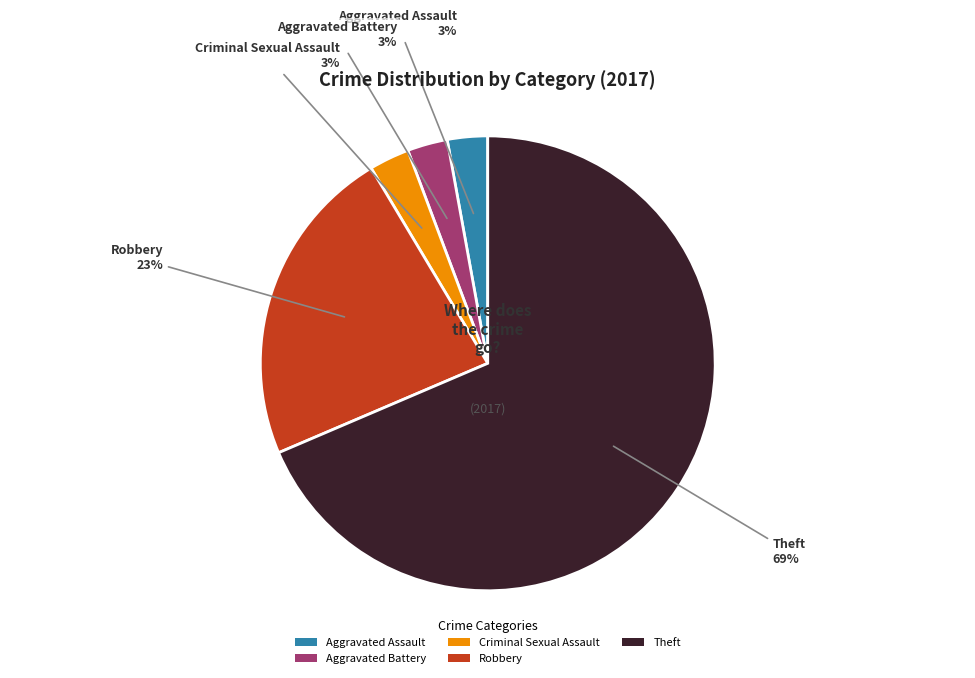

To the nearest percent, what percentage of the pie is Robbery?

23%